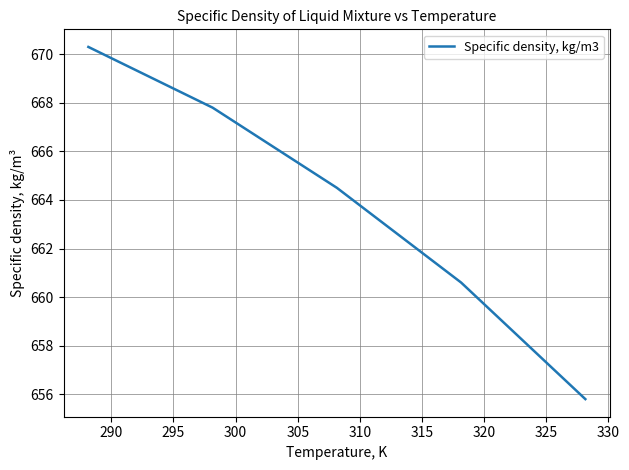

What is the greatest value displayed?

670.3